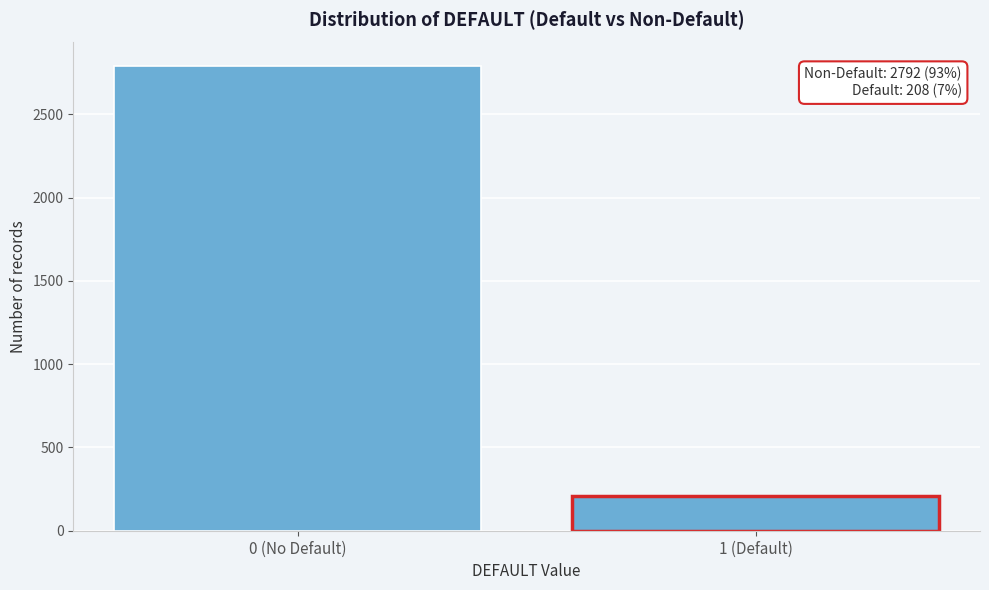

Reading left to right, what are all the values shown in this chart?

0 (No Default)=2792	1 (Default)=208